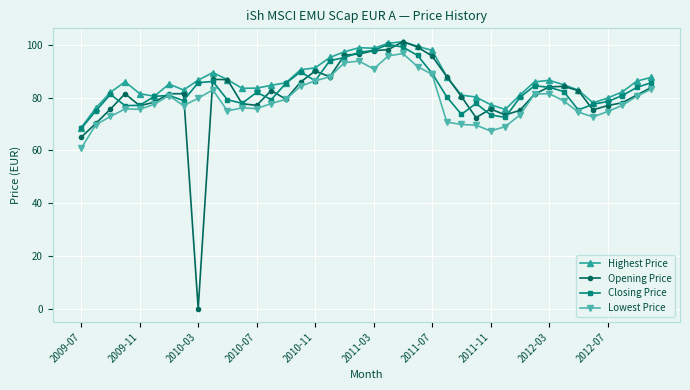

How many series are shown in this chart?

4